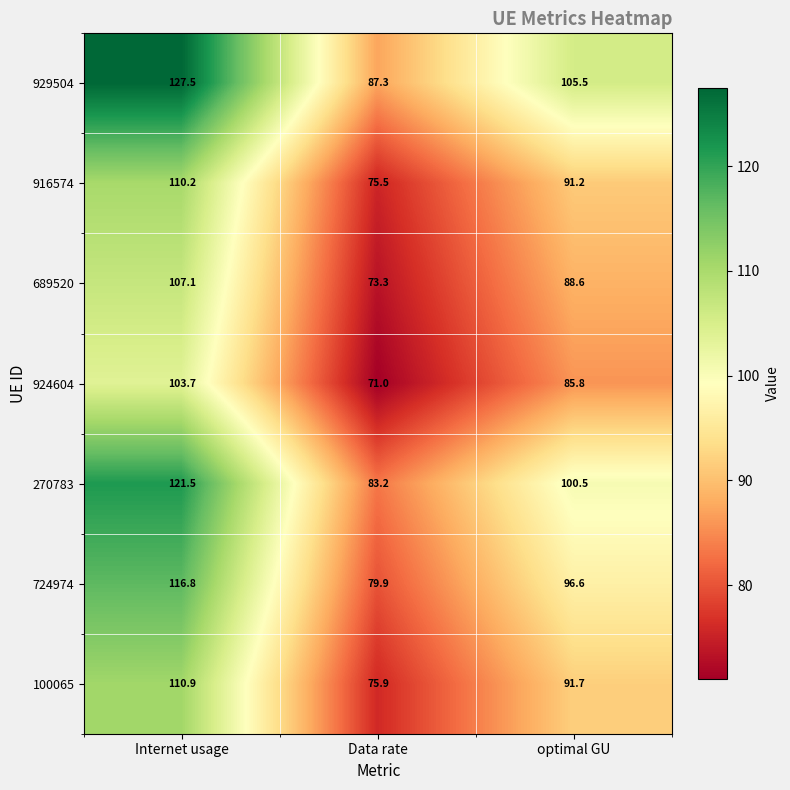

Is it true that 689520 equals 88.6 at optimal GU?

True